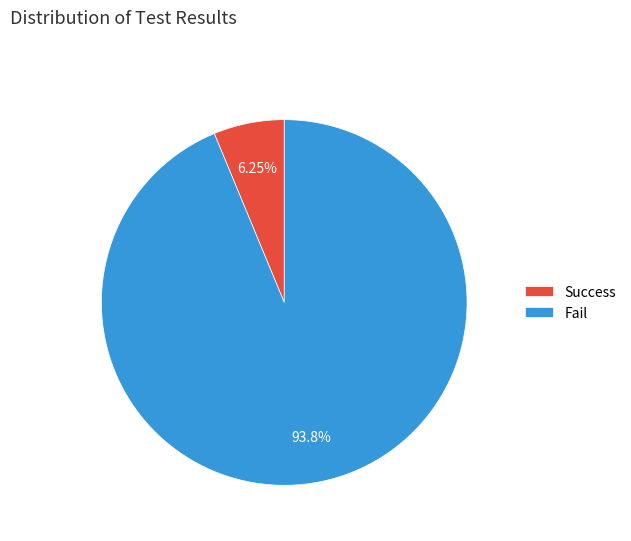

To the nearest percent, what portion does Fail represent?

94%